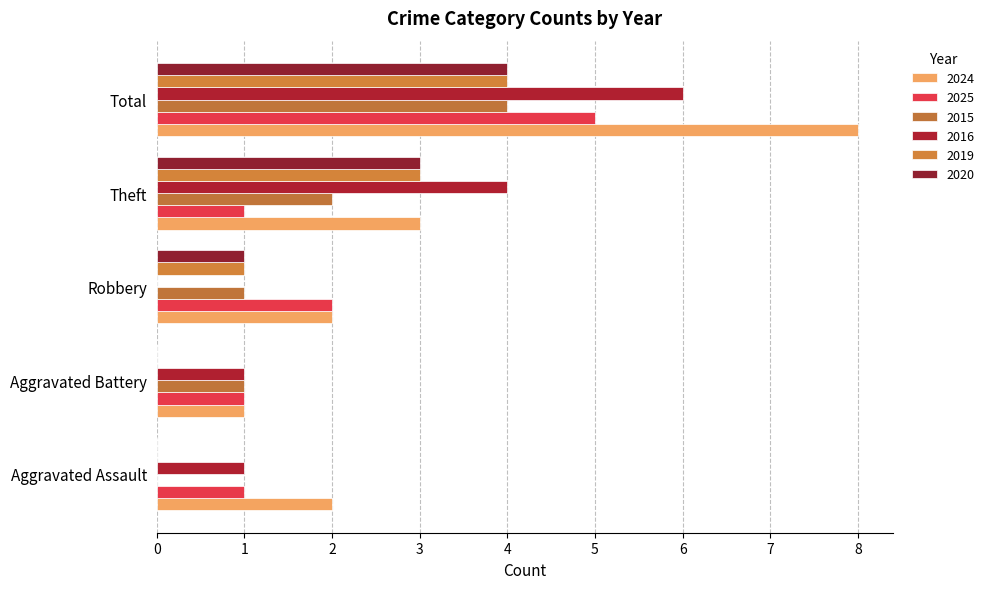

Count the number of categories in the chart.

5